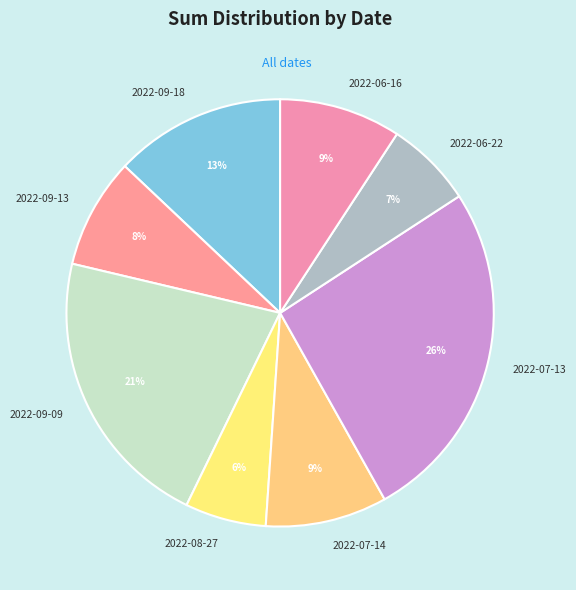

Which has a higher value, 2022-07-13 or 2022-09-18?

2022-07-13